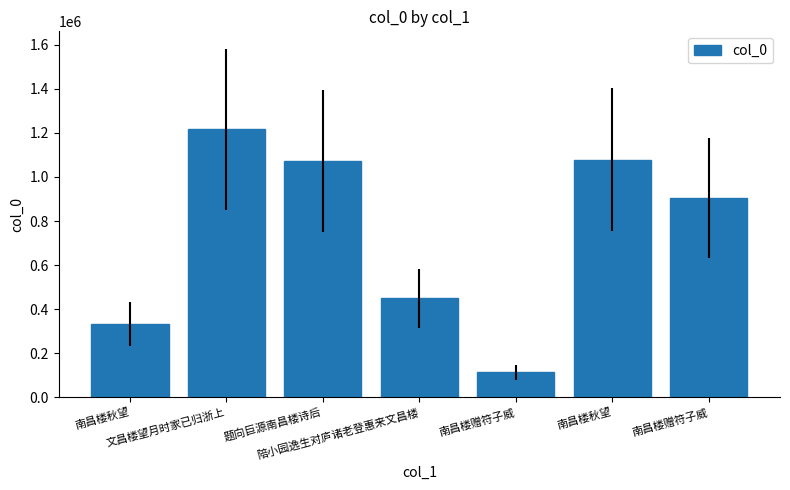

Are the bars horizontal?

No